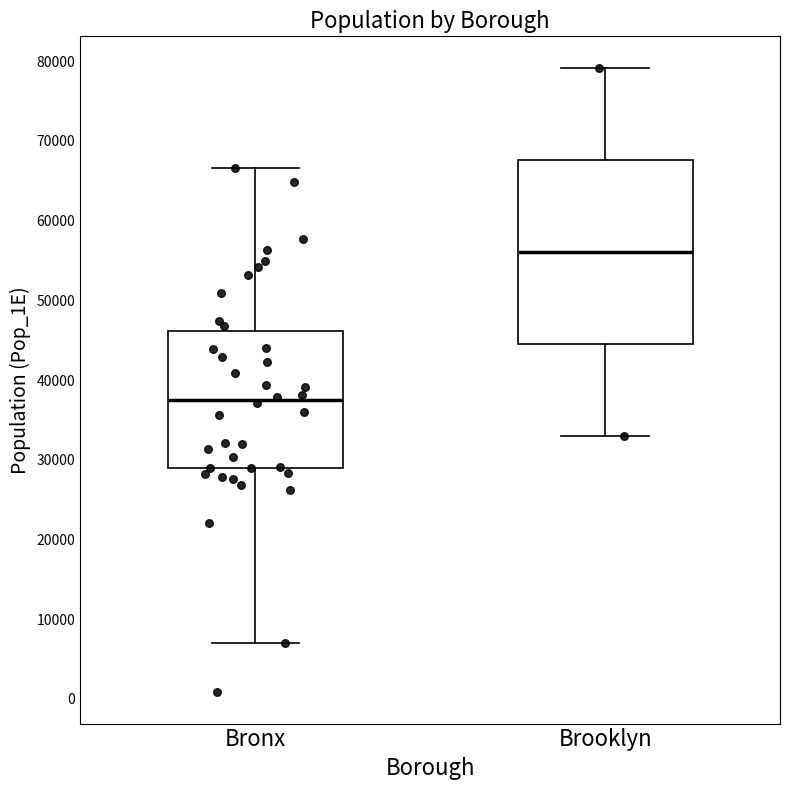

Where does the median line of the box for Bronx sit on the y-axis? The values are not printed on the chart, so give them approximately, as read against the axis.

38000